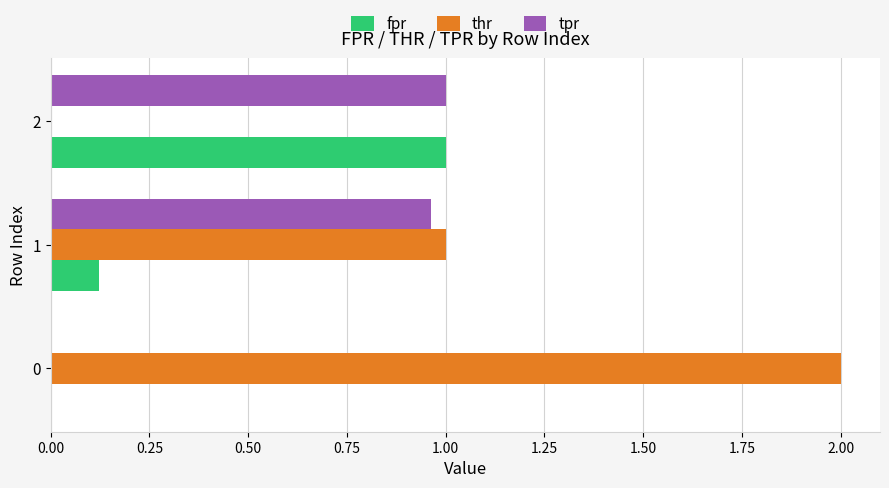

What is the sum of all thr values?

3.0